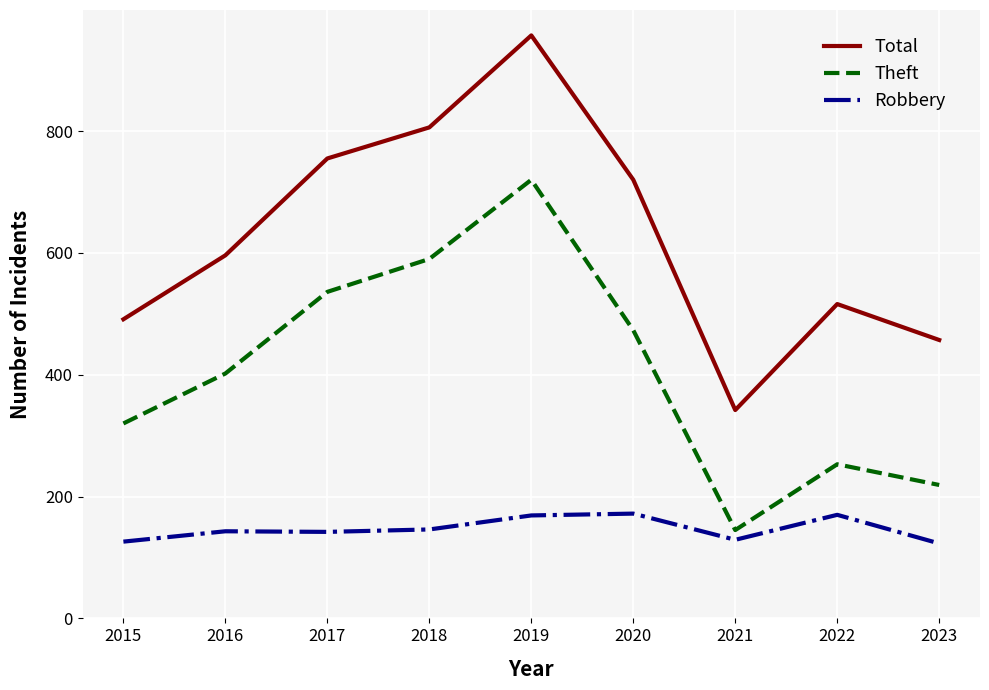

Which series has the largest total across all categories?

Total